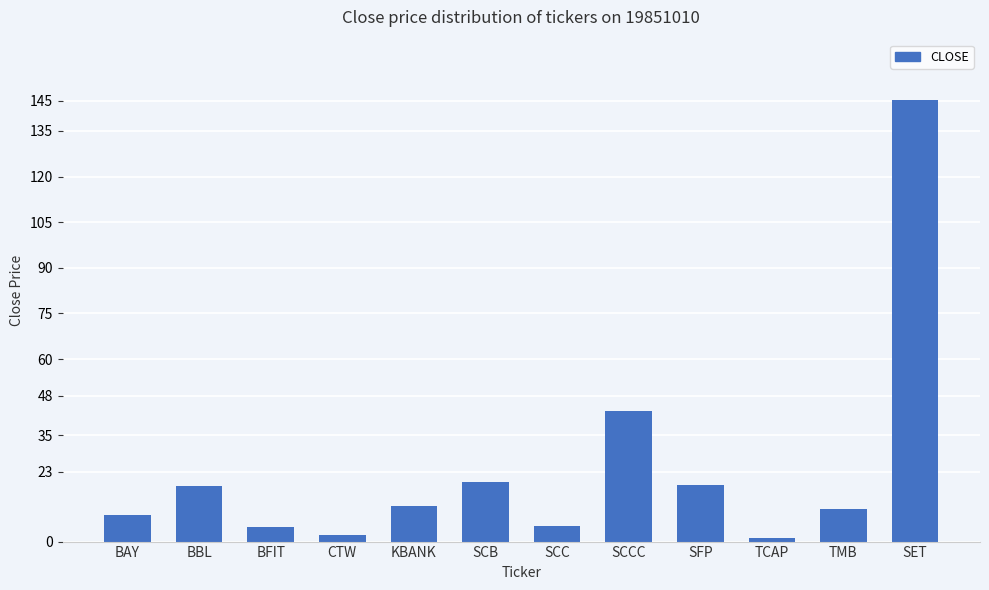

What is the ratio of the value at TCAP to the value at BAY?

0.1